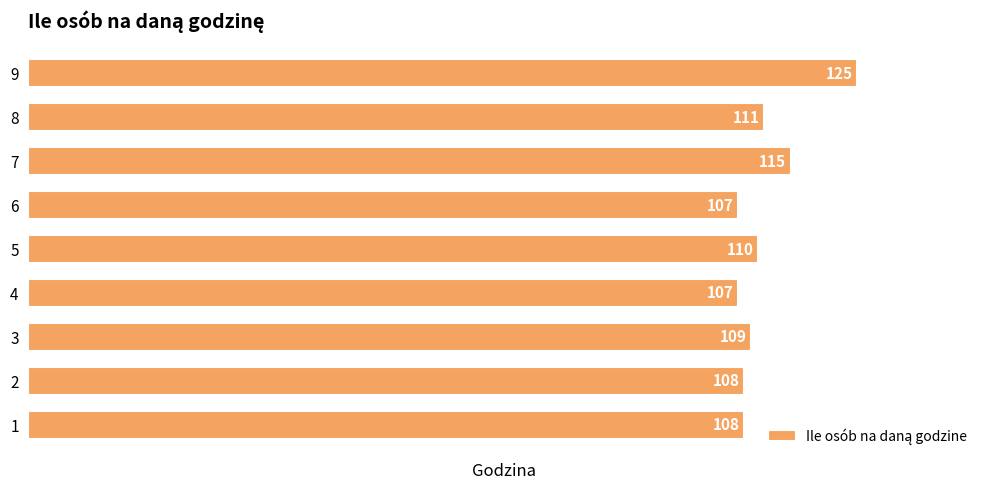

How many bars are there in total?

9